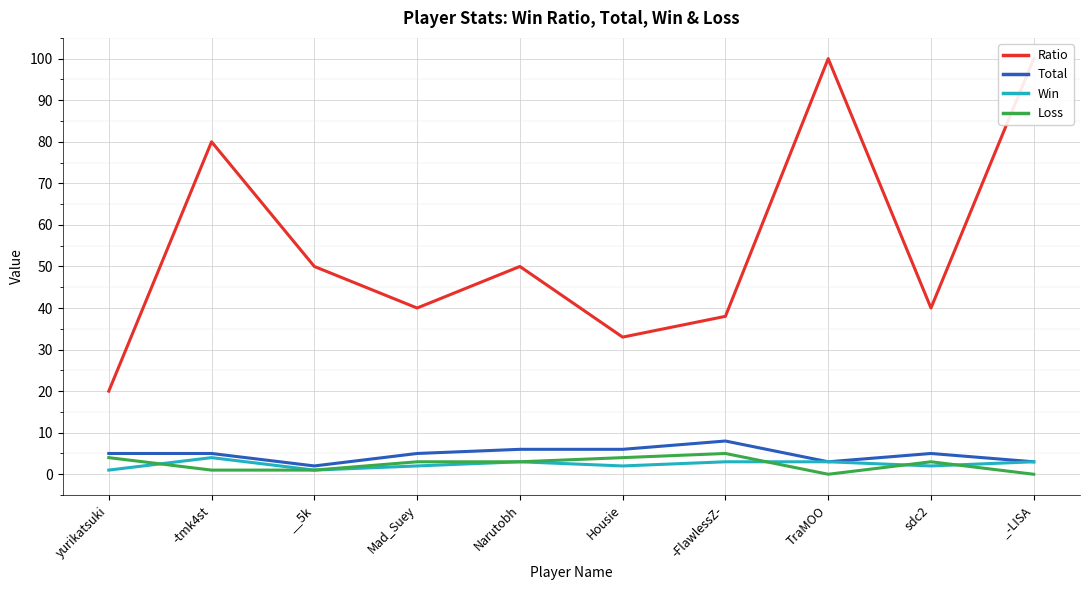

Count the number of data series in this chart.

4